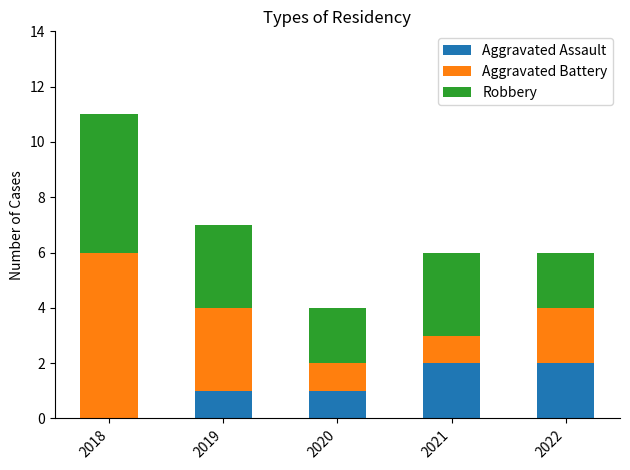

Reading left to right, what are the values for Aggravated Assault?

2018=0	2019=1	2020=1	2021=2	2022=2